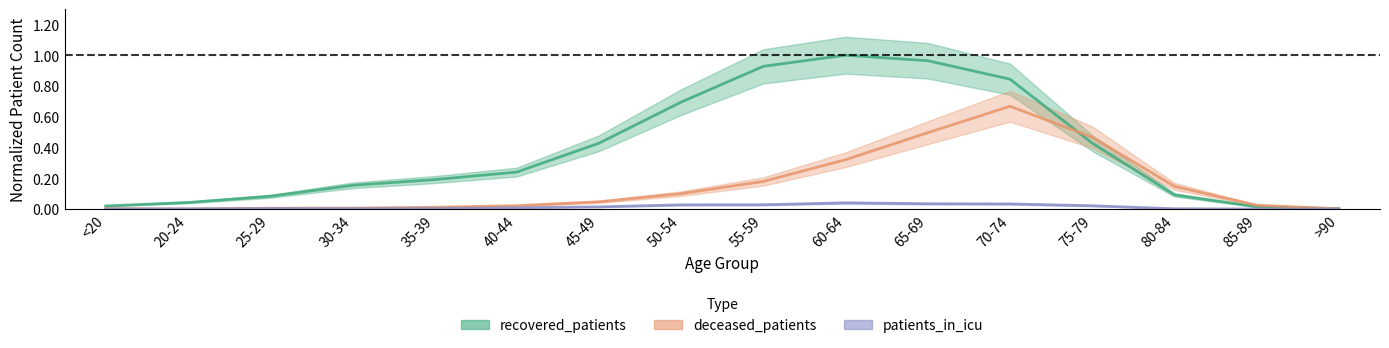

The deceased_patients series shows 0.0 at 40-44. True or false?

False